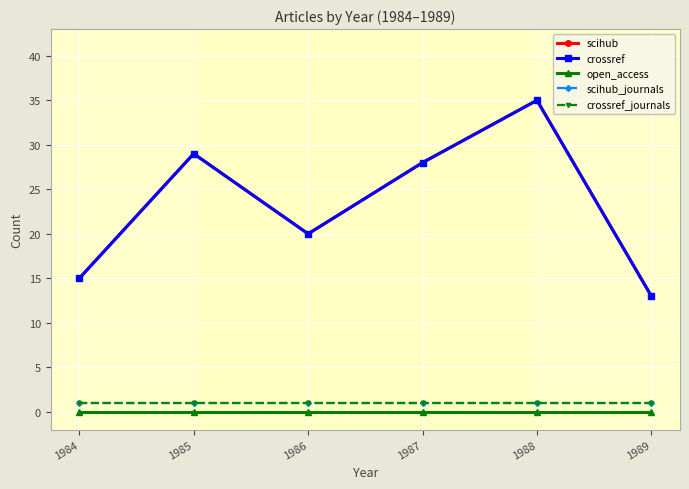

Does the chart have visible grid lines?

Yes